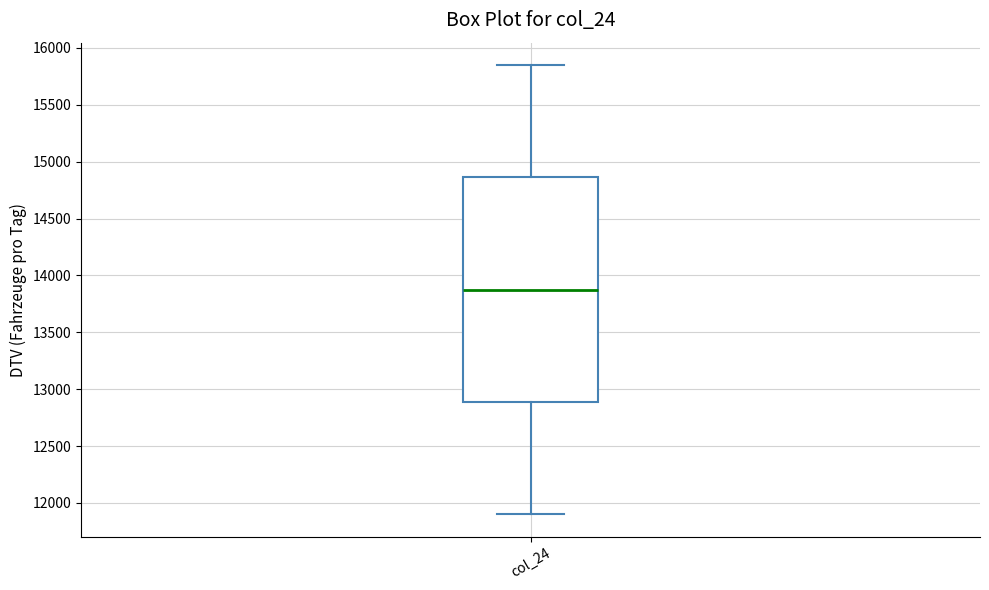

Transcribe this box plot: give where the median line is, the range the box spans, and where the two whiskers end, as read against the y-axis. The values are not printed on the chart, so give them approximately, as read against the axis.

median 13850, box 12900 to 14850, whiskers 11900 to 15850